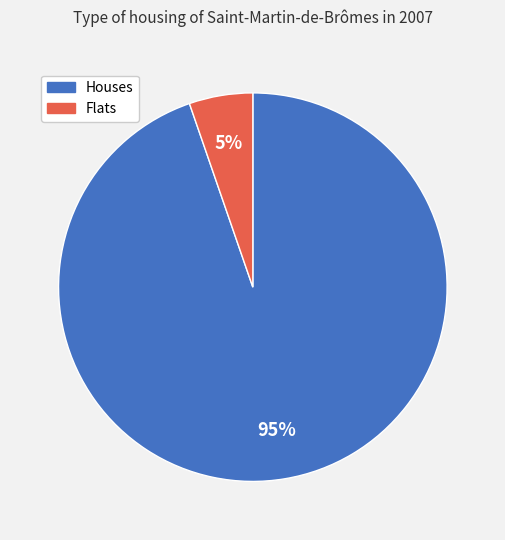

To the nearest percent, what is the average slice percentage?

50%